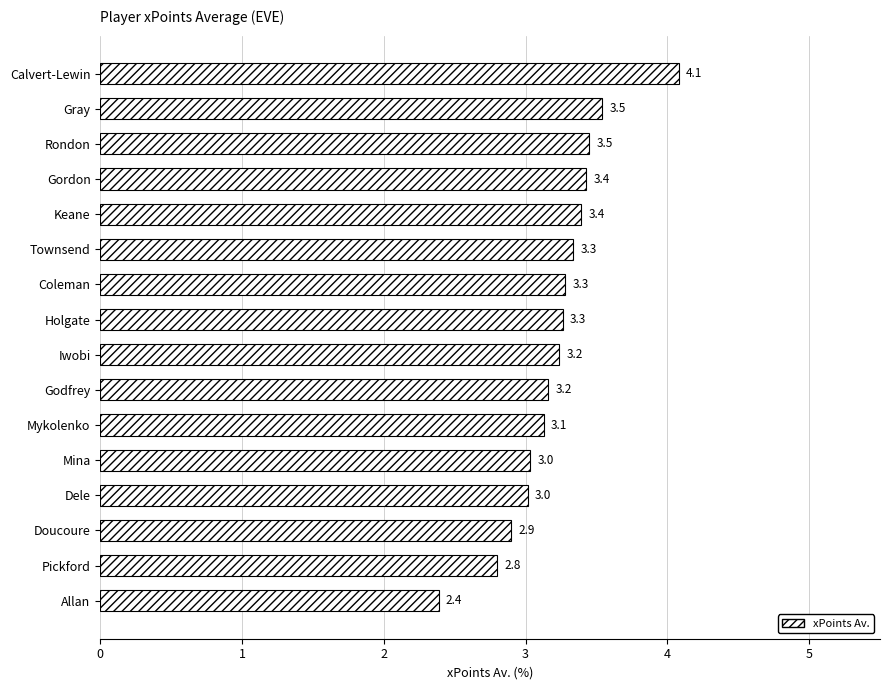

What value does the data have at Pickford?

2.8